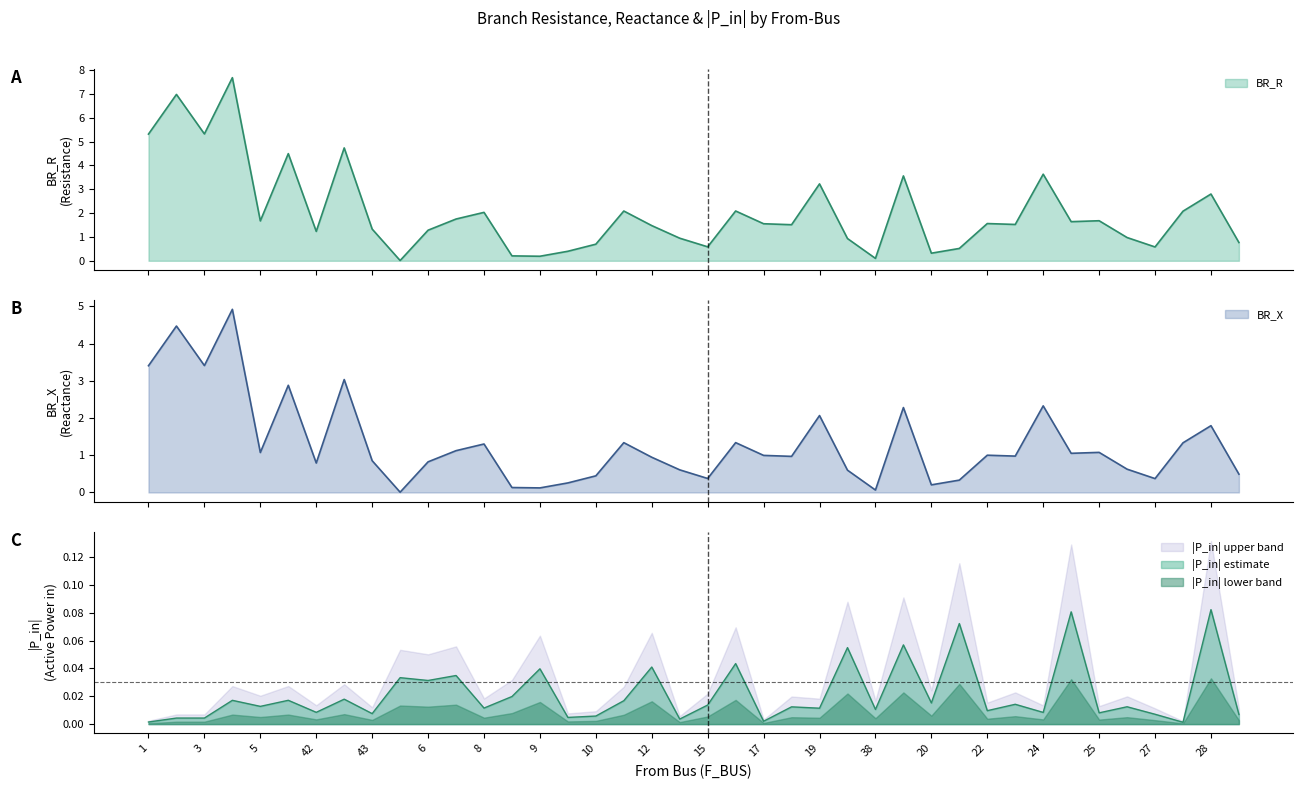

In BR_R, how many points are higher than both neighbors (excluding endpoints)?

13